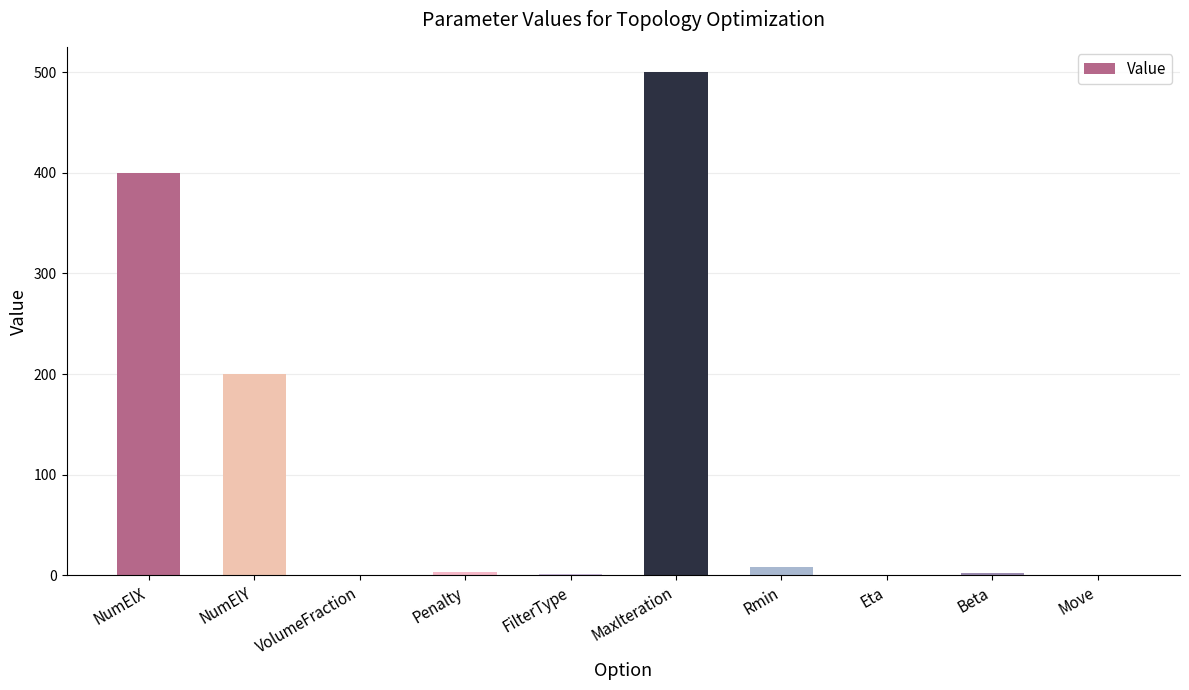

At which label is the value closest to 250?

NumElY